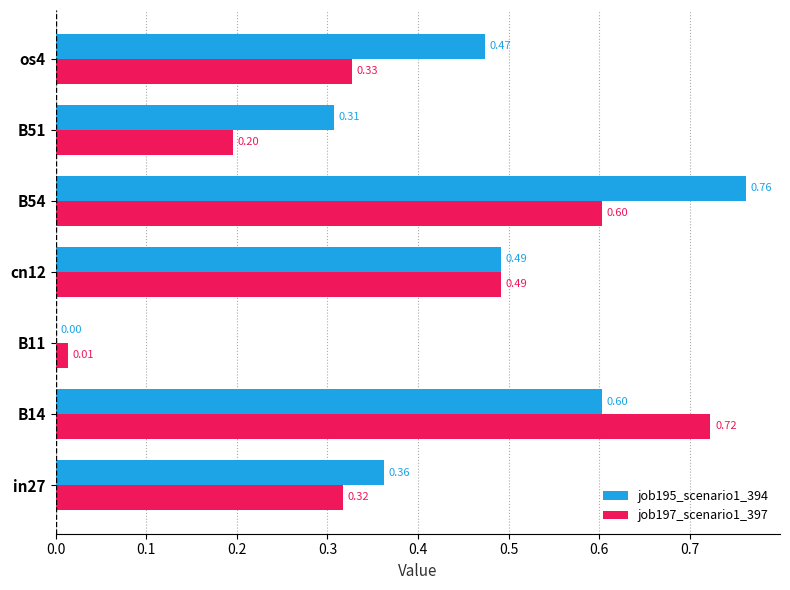

How many data points does each series have?

7